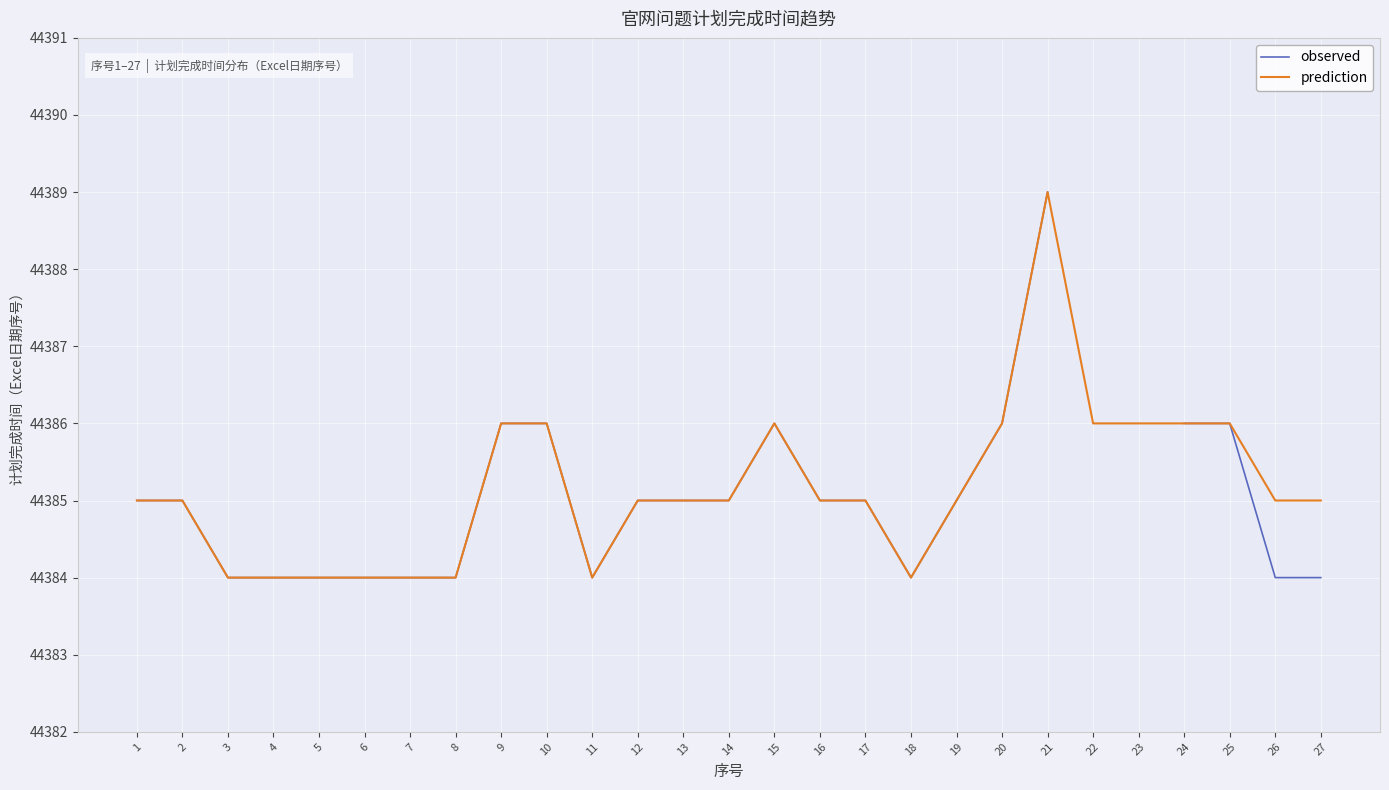

What is the minimum value for observed?

44384.0